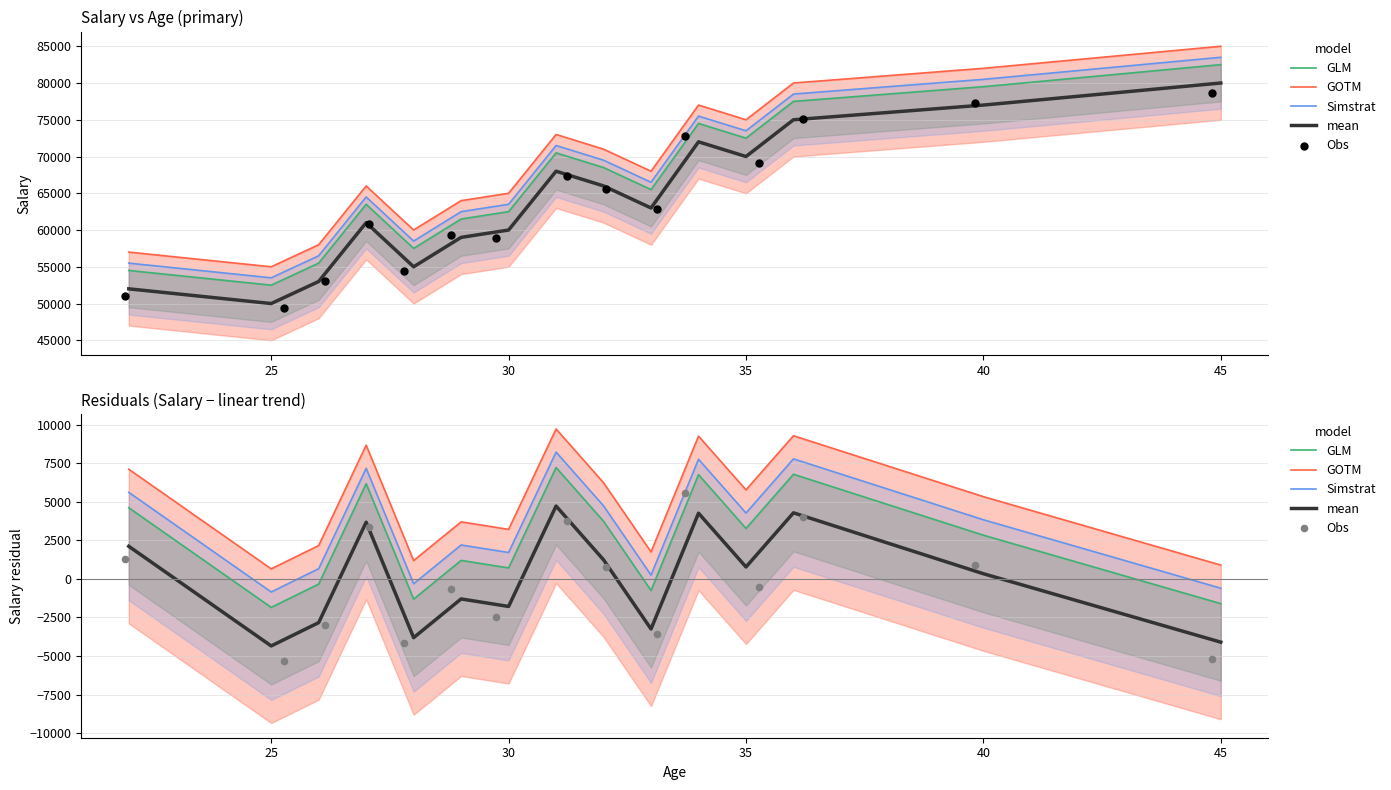

Which series contains the lowest Y value?

Obs